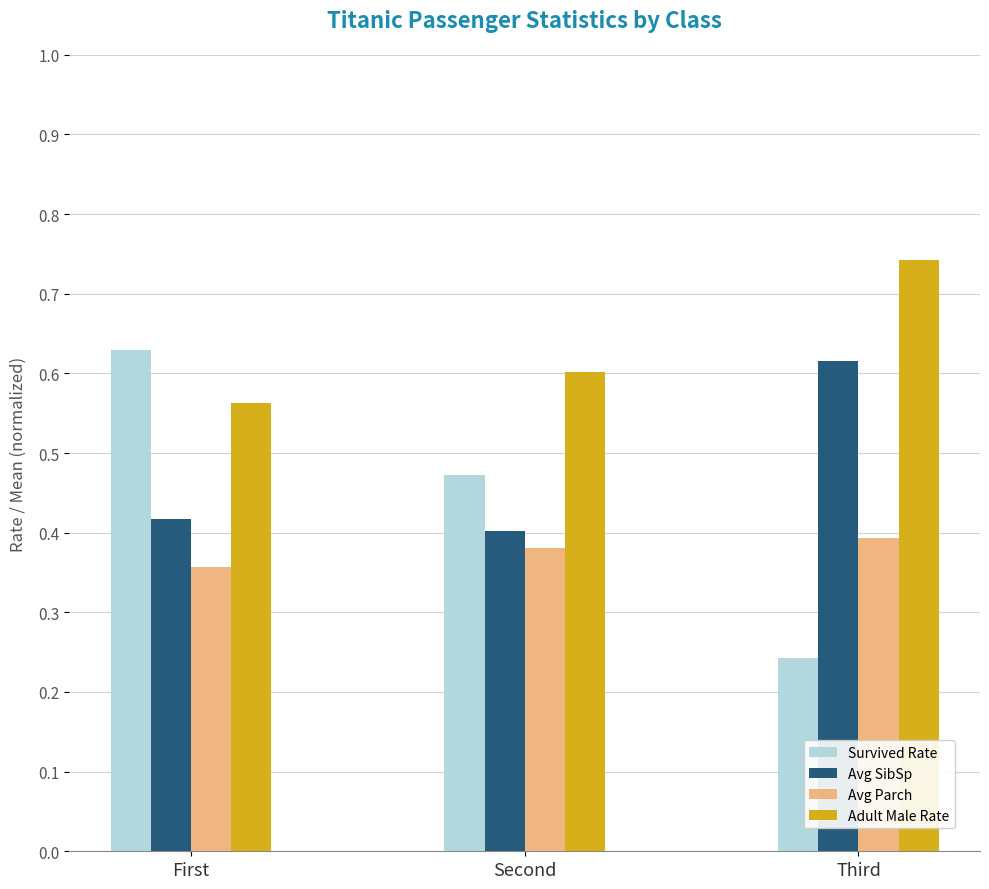

Between First and Second, which series saw the biggest shift?

Survived Rate